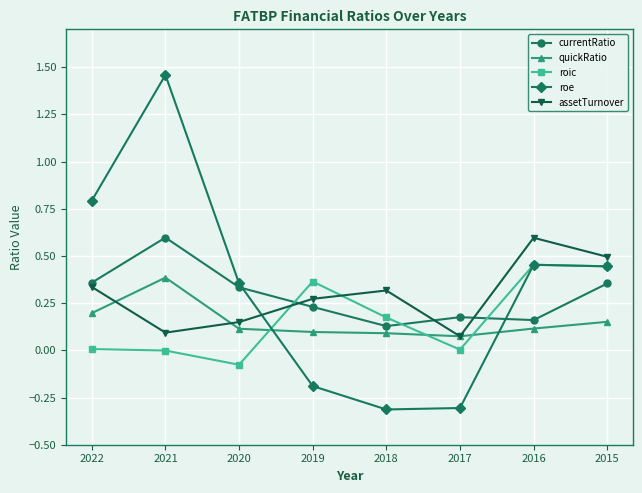

The quickRatio series shows 0.1 at 2016. True or false?

True